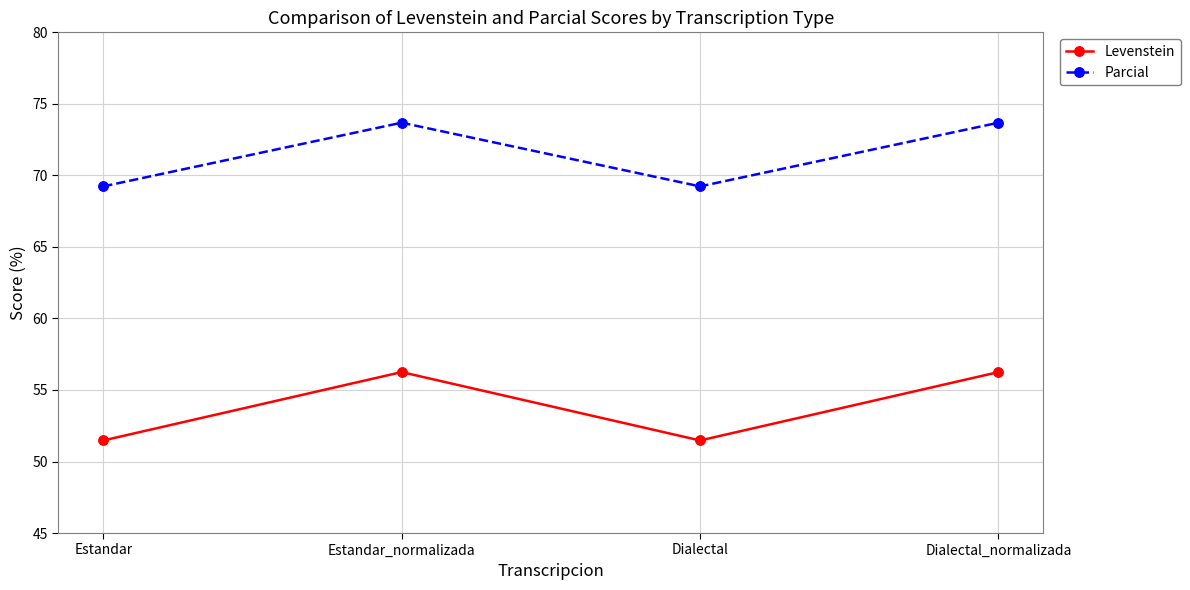

Which series has the widest spread of values?

Levenstein